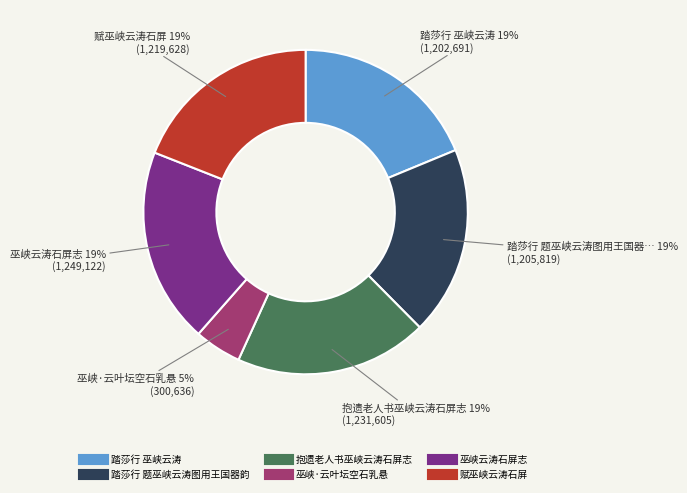

To the nearest percent, what is the average slice percentage?

17%